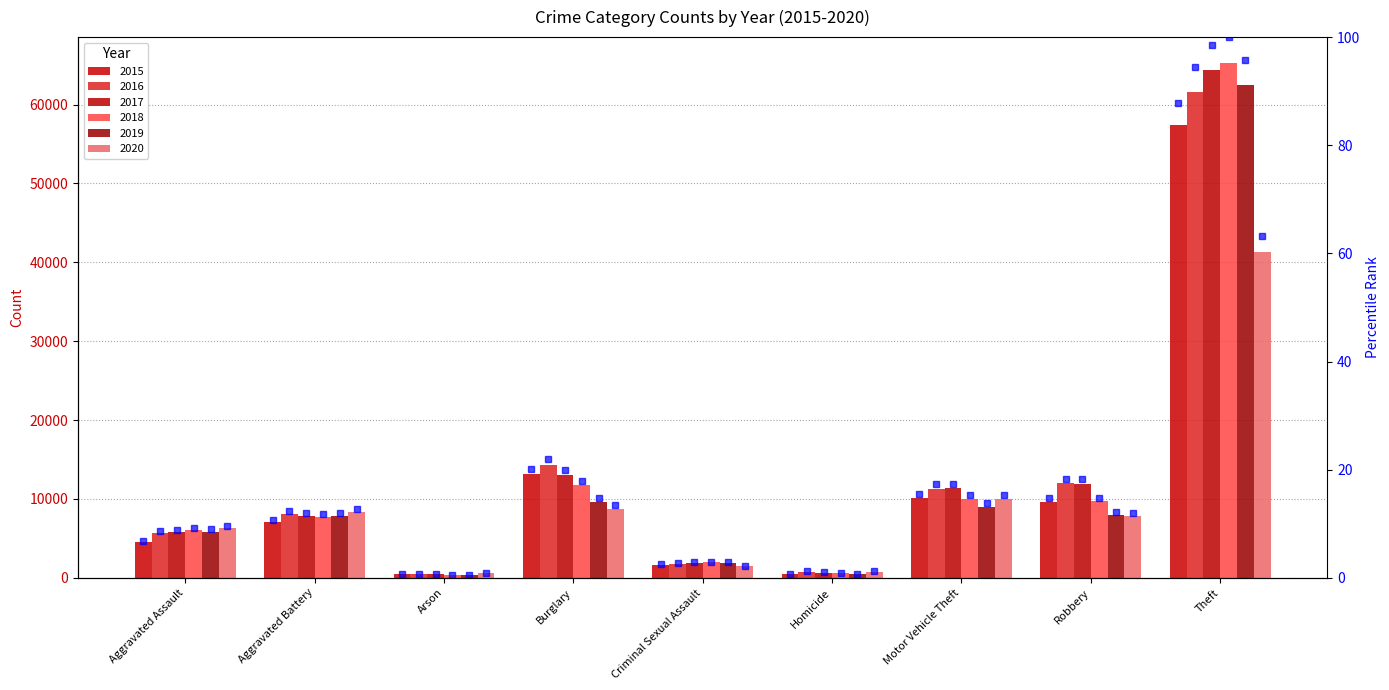

What is the maximum value shown in the chart?

100.0